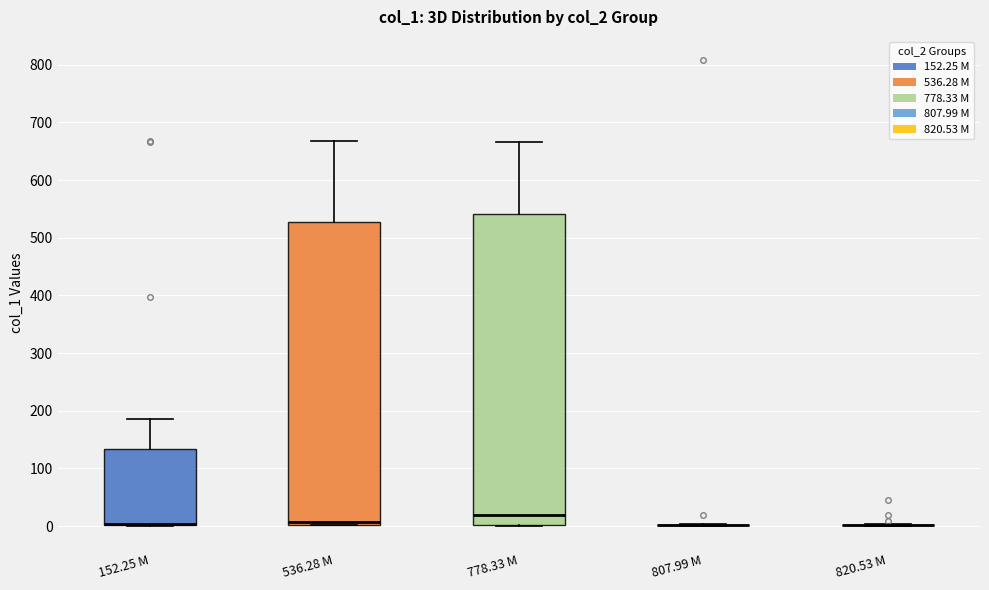

Comparing the boxes themselves (not the whiskers), which one is the tallest?

778.33 M